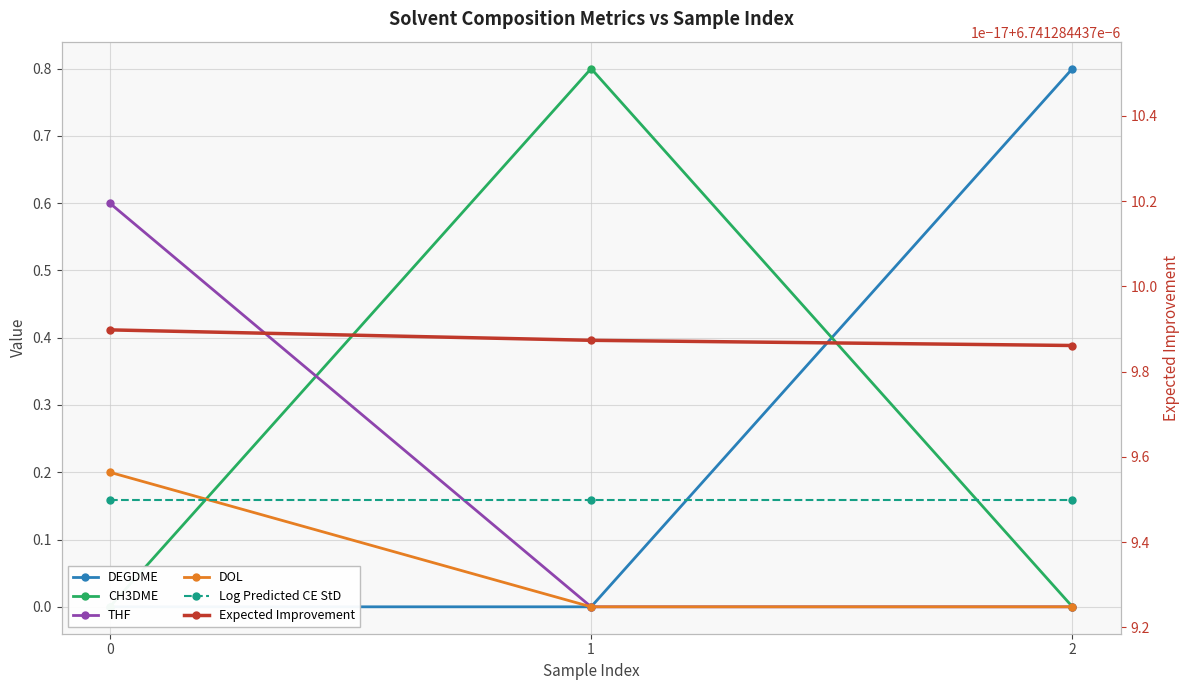

At how many categories does at least one series exceed 0?

3